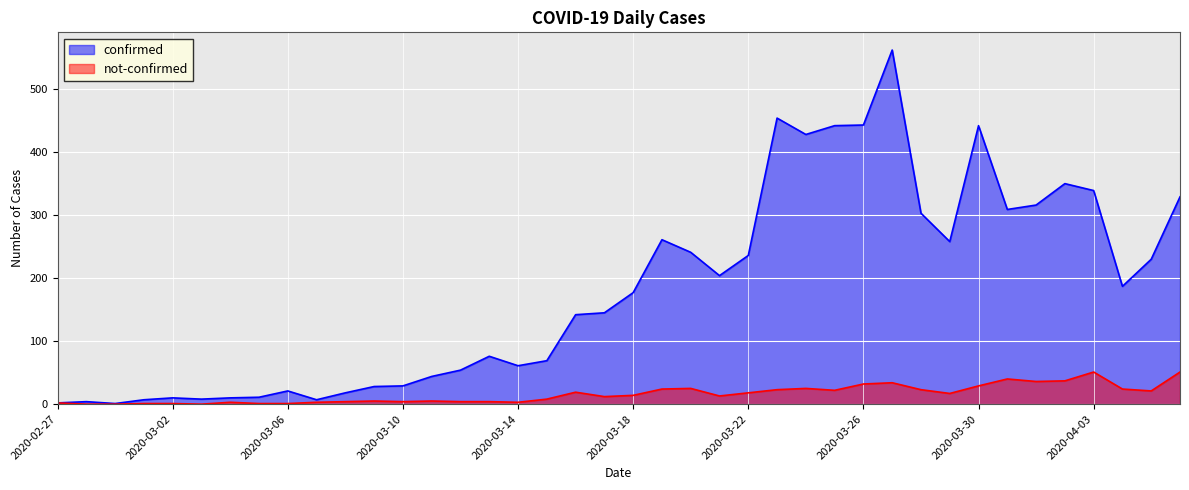

Reading left to right, extract all data points from this chart.

confirmed: 2	4	1	7	10	8	10	11	21	7	18	28	29	44	54	76	61	69	142	145	177	261	241	204	236	454	428	442	443	562	303	258	442	309	316	350	339	187	230	329
not-confirmed: 2	0	0	1	1	0	3	1	1	3	4	5	4	5	4	4	3	8	19	12	14	24	25	13	18	23	25	22	32	34	23	17	29	40	36	37	51	24	21	51